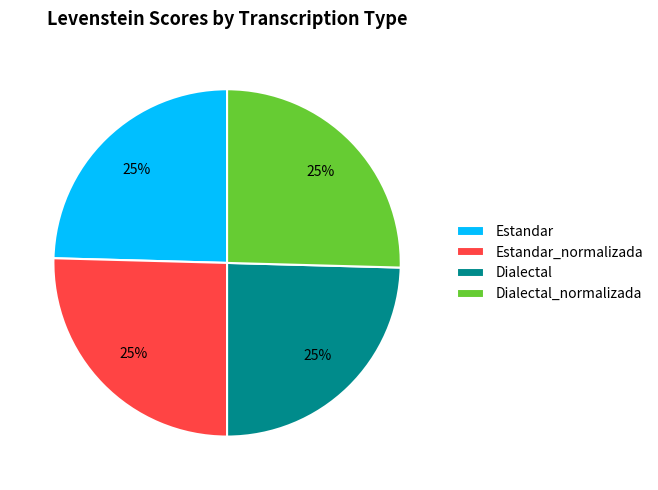

What percentage is the Estandar slice, to the nearest percent?

25%